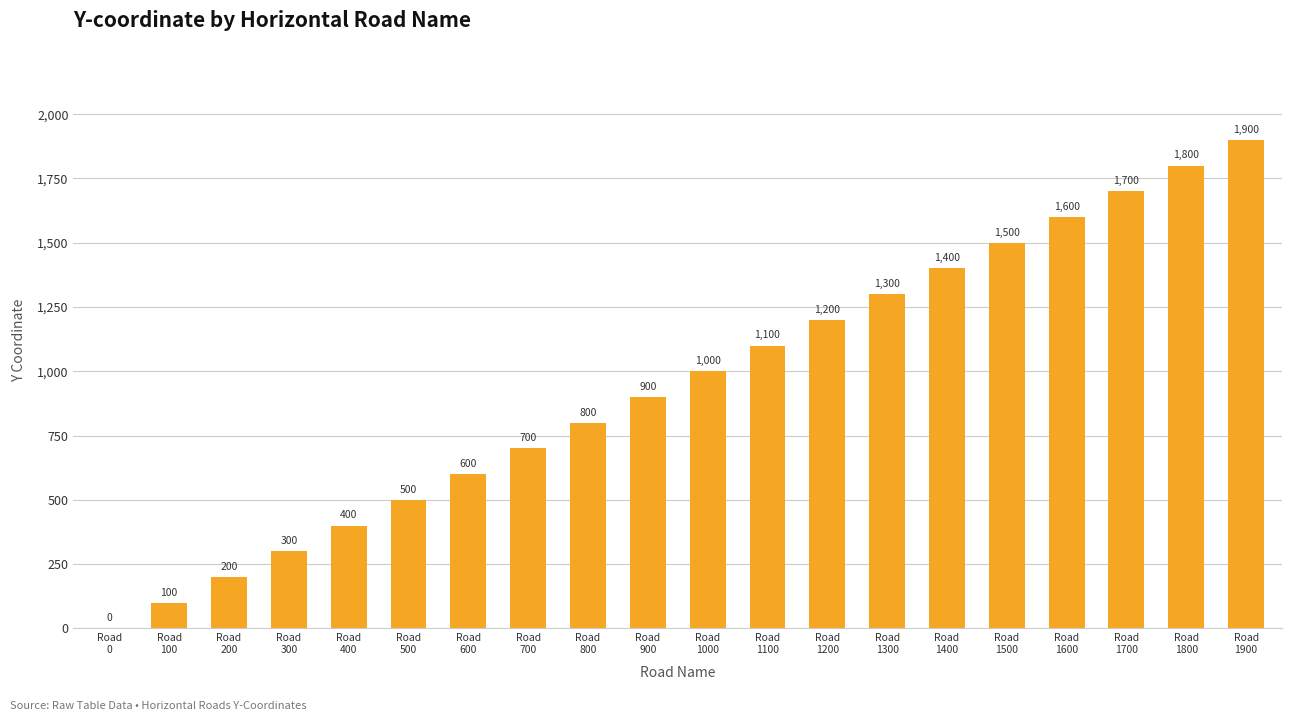

Which label corresponds to the largest value in the chart?

Road
1900